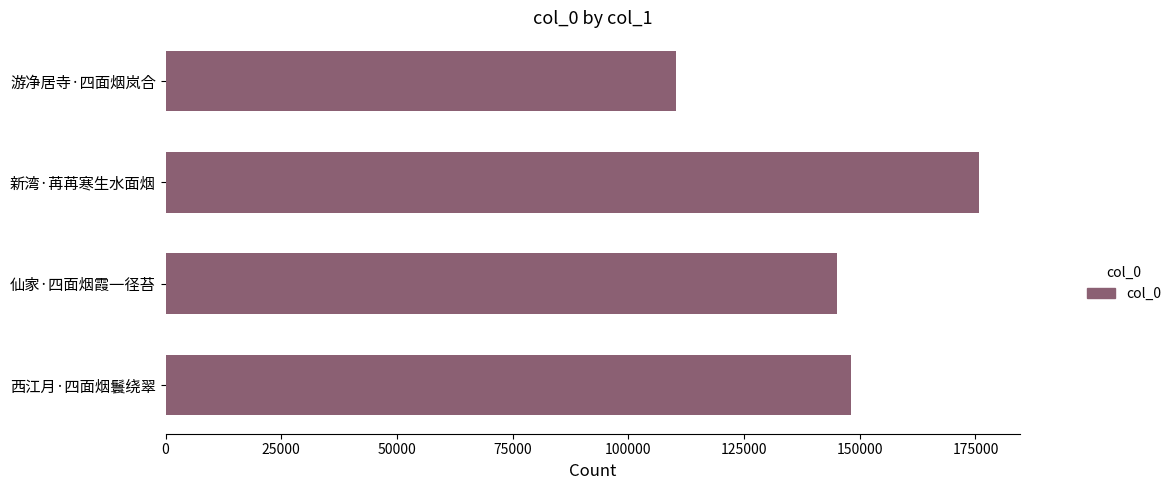

Are the bars grouped side by side (vs. stacked)?

No